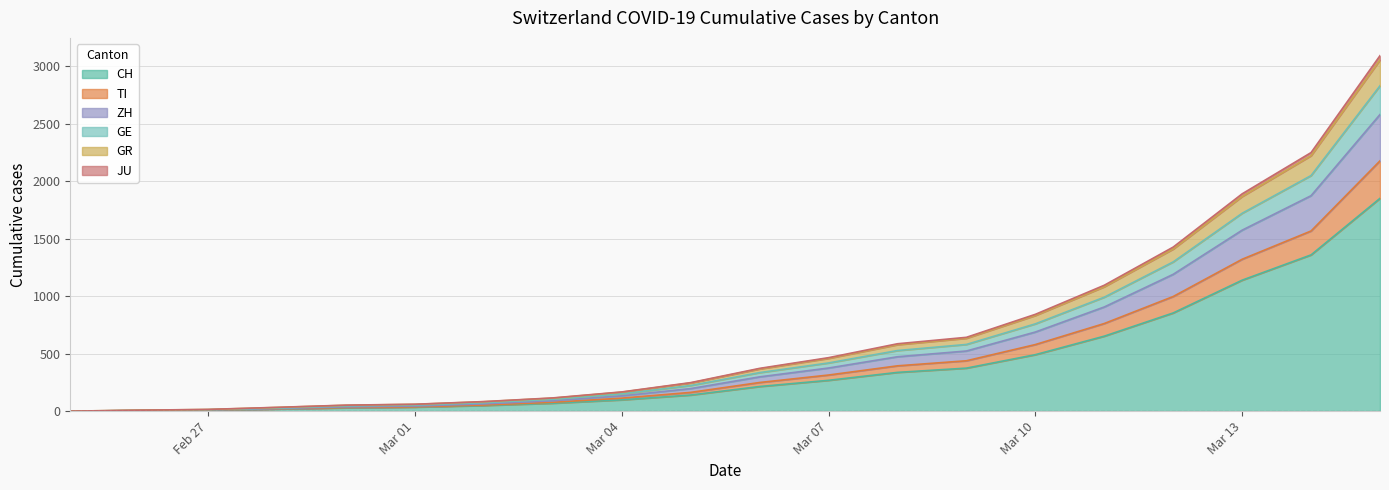

What is the maximum value for CH?

1851